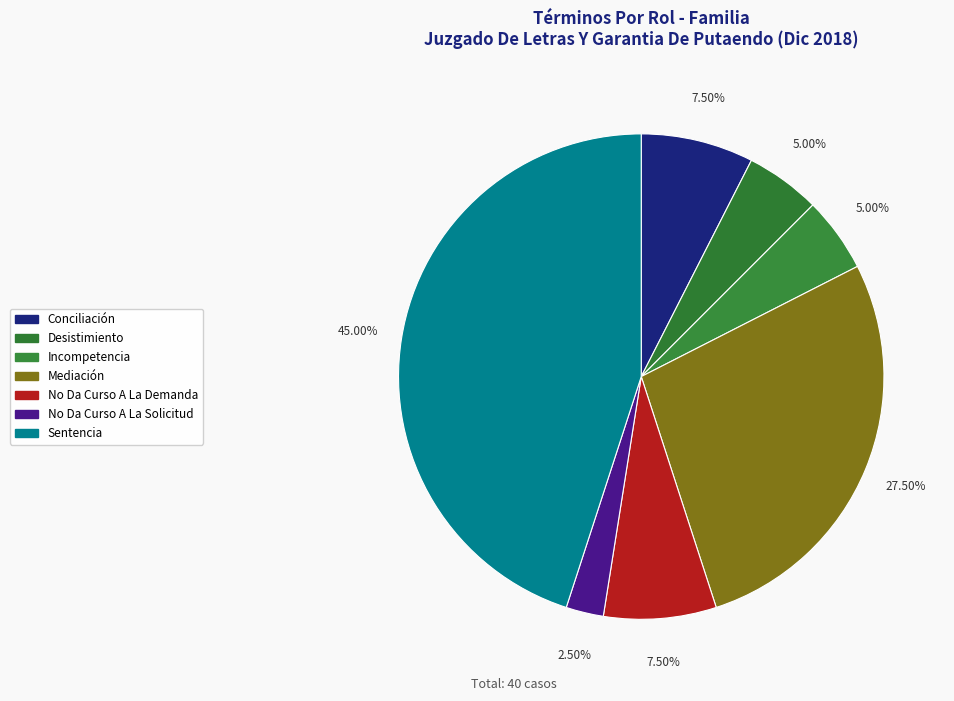

Does Desistimiento account for over 50% of the chart?

No